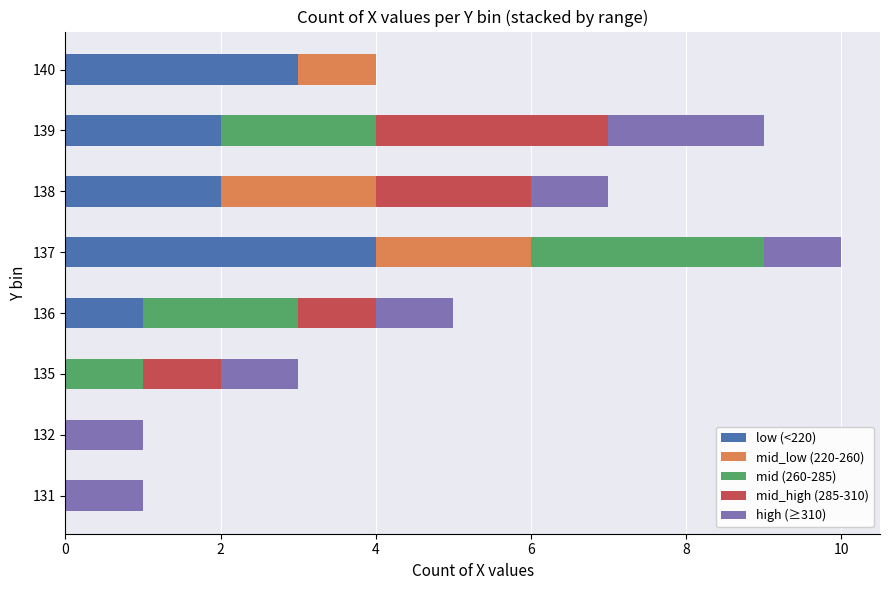

Which category has the highest value in the low (<220) series?

137